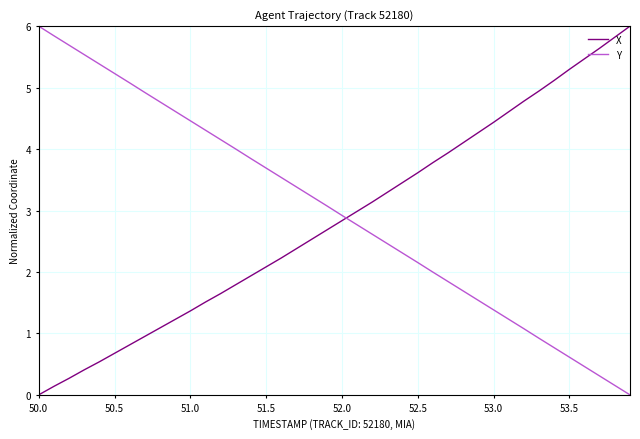

Does the chart have visible grid lines?

Yes